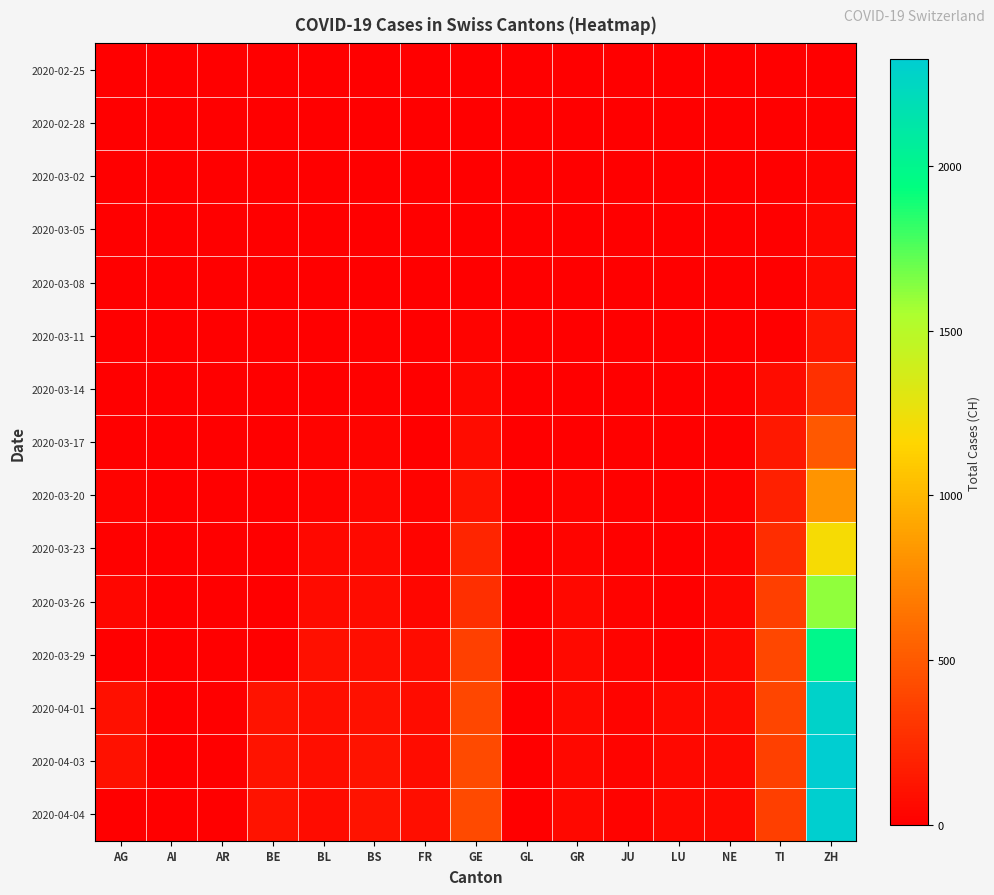

Count the number of data series in this chart.

15